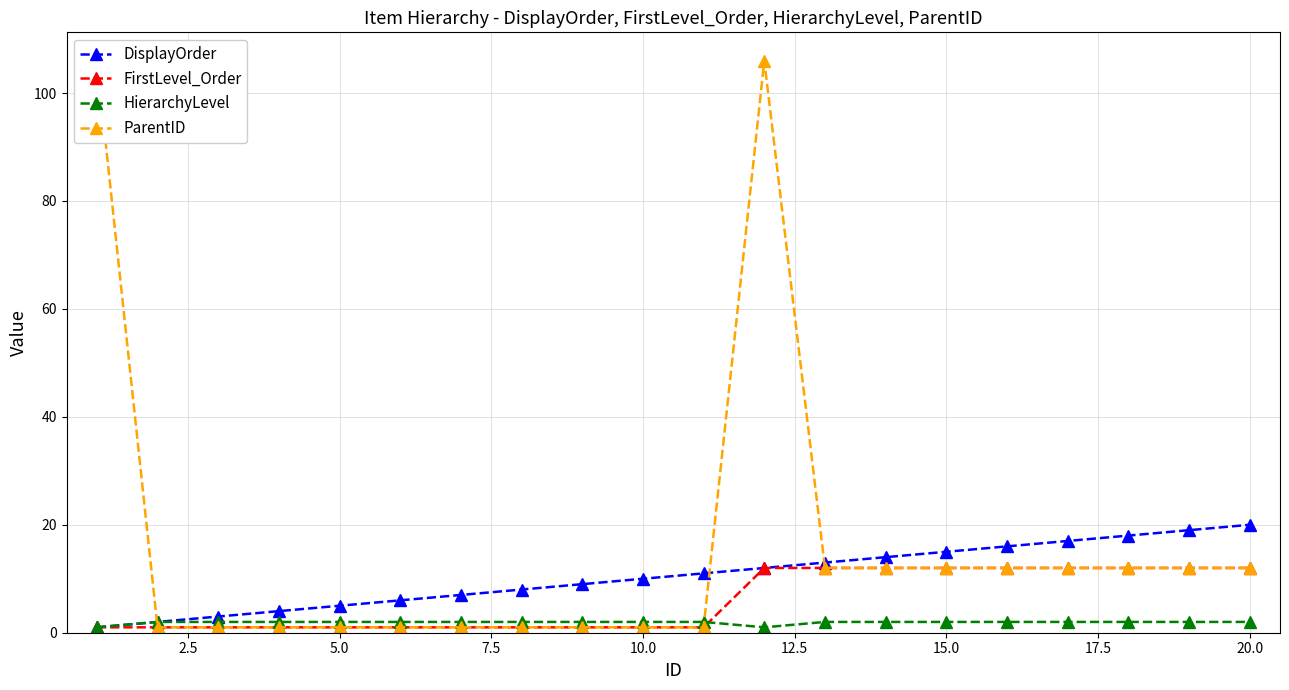

In ParentID, how many points are higher than both neighbors (excluding endpoints)?

1